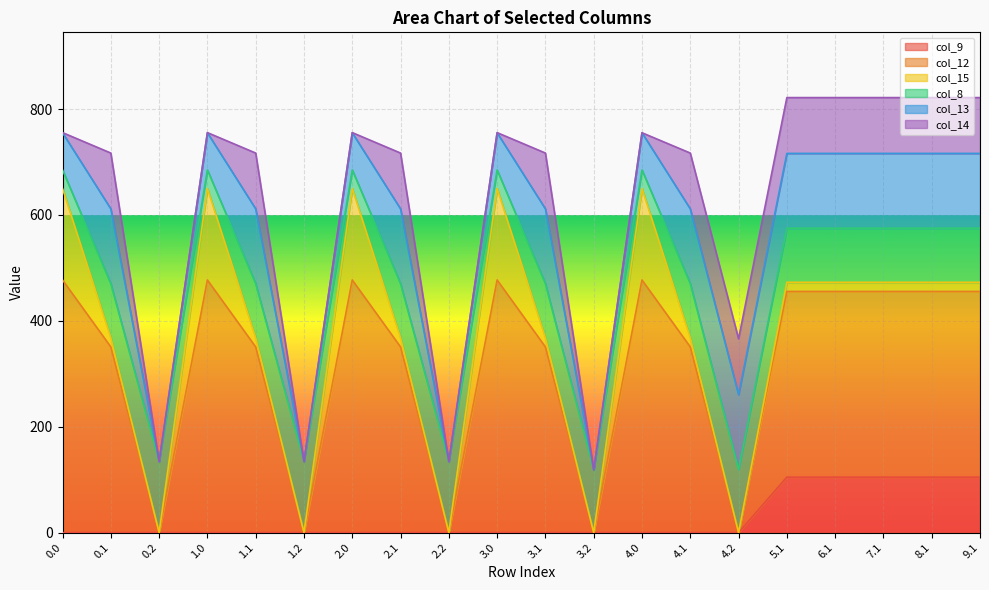

True or false: col_14 and col_9 cross at least once.

False